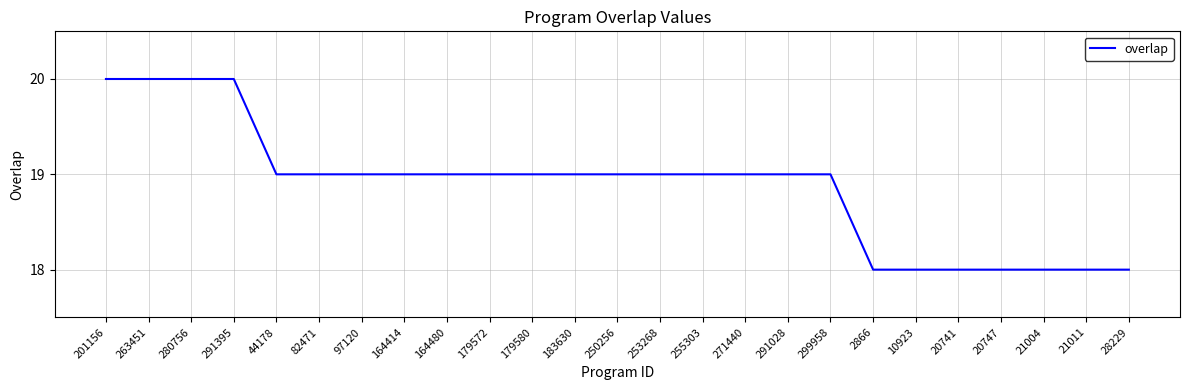

The chart shows a value of 19 at 82471. True or false?

True